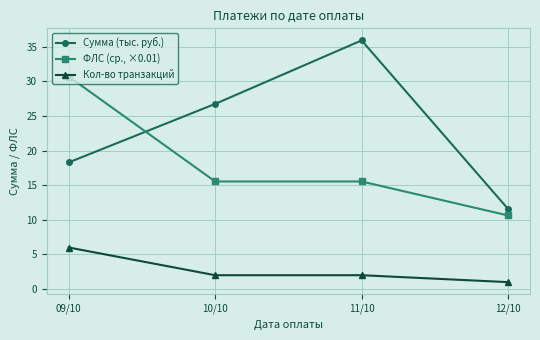

What is the difference between the highest and lowest values at 11/10?

33.9